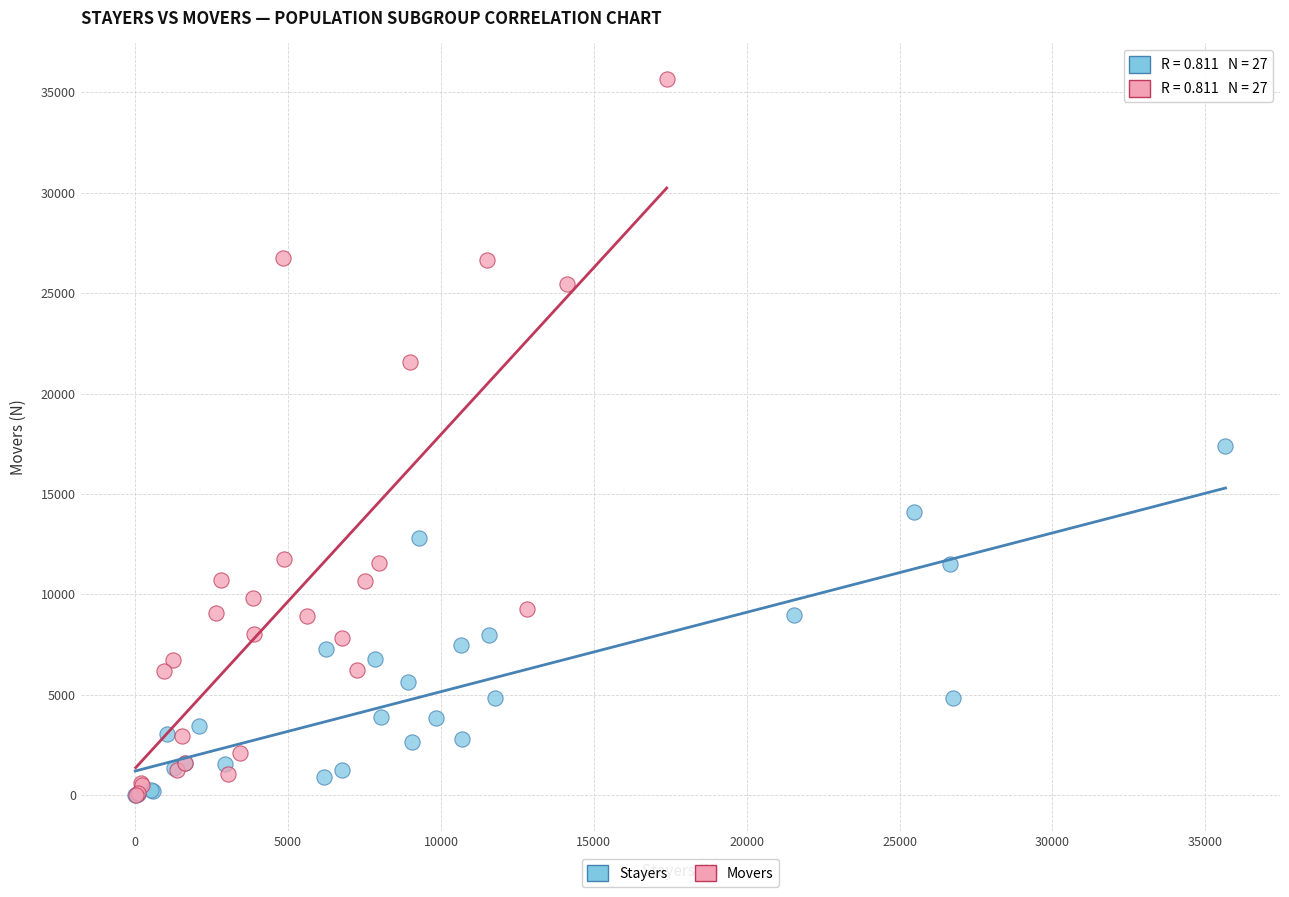

Which series has the widest spread of Y values?

Movers